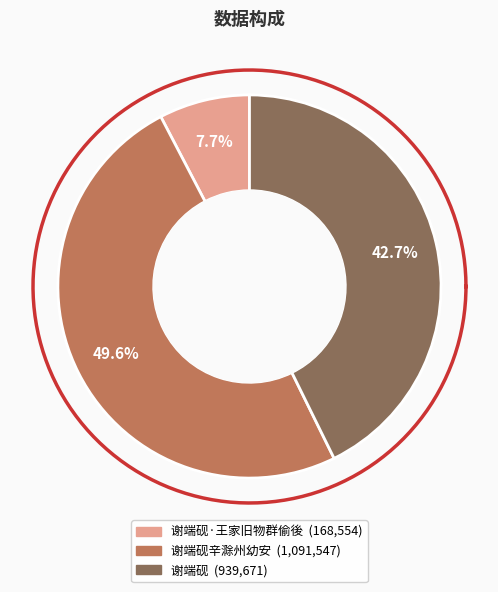

Between 谢端砚 and 谢端砚辛滁州幼安, which is larger?

谢端砚辛滁州幼安